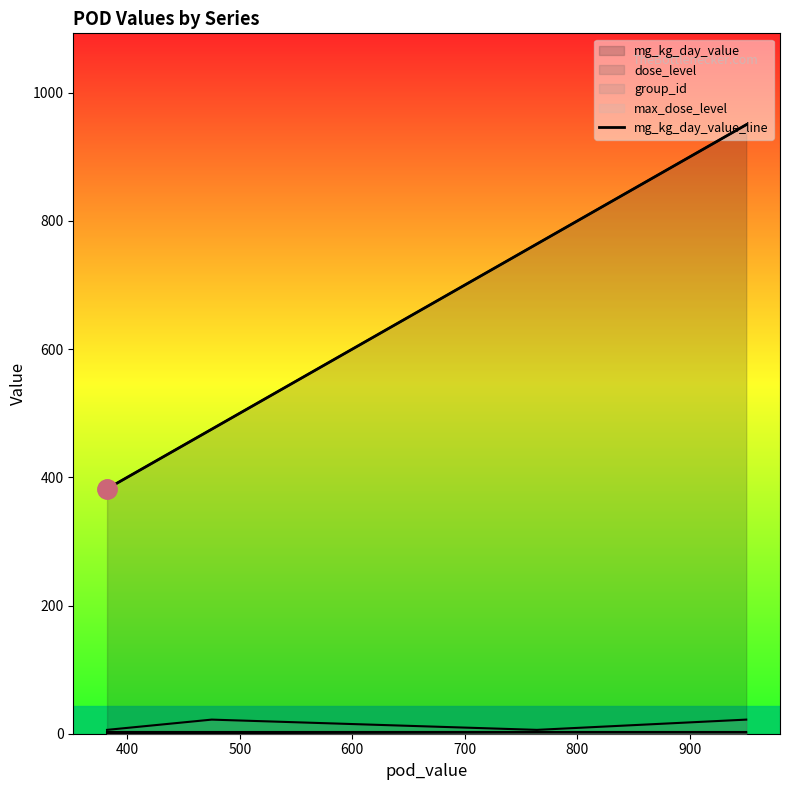

What is the value of the 1st point from the left?

382